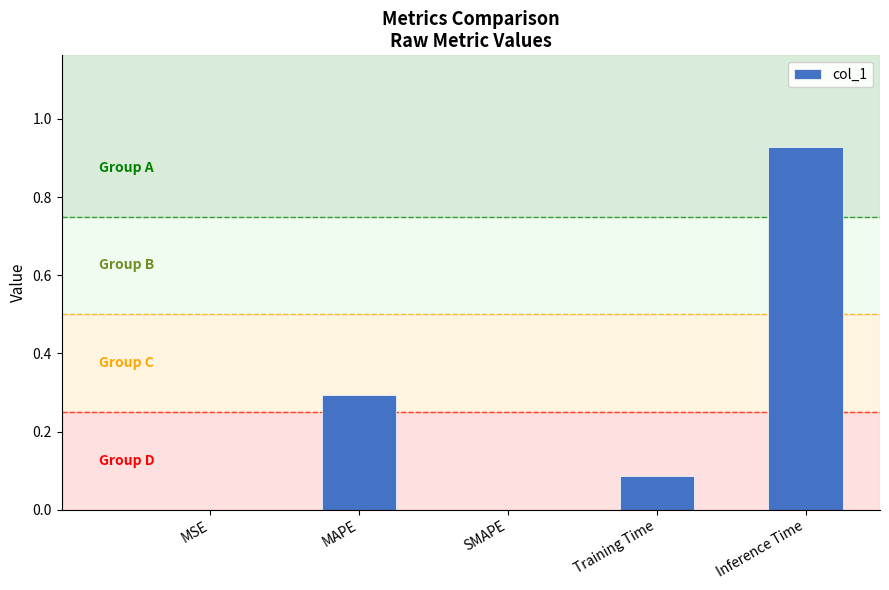

What is the sum of all values?

1.3